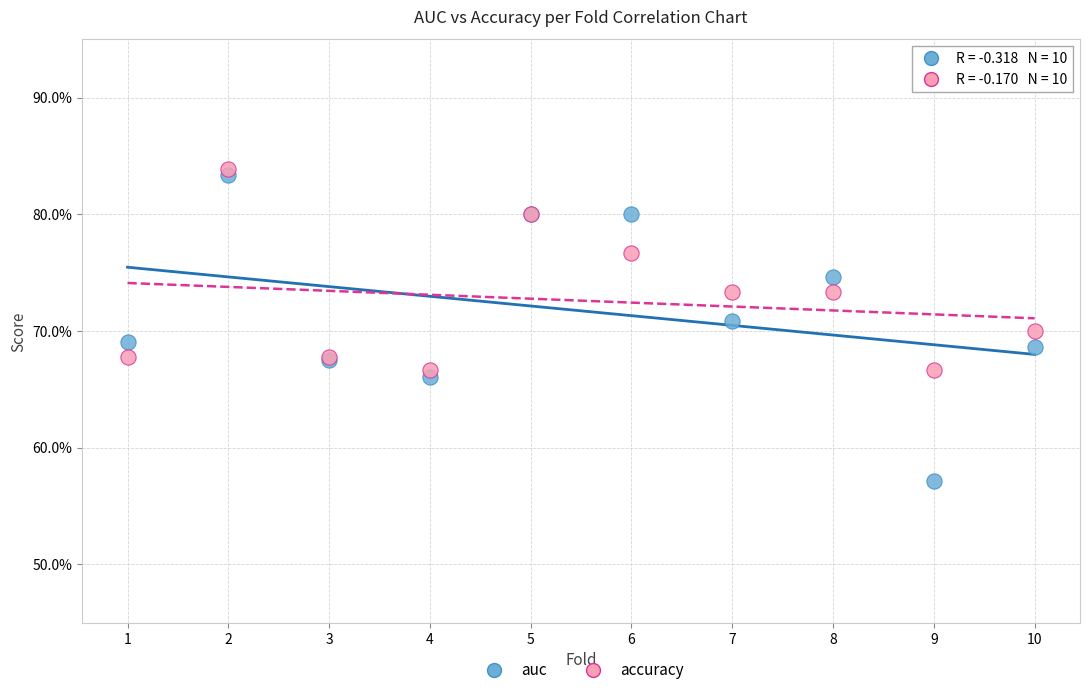

What are all the series names shown in the legend?

auc, accuracy